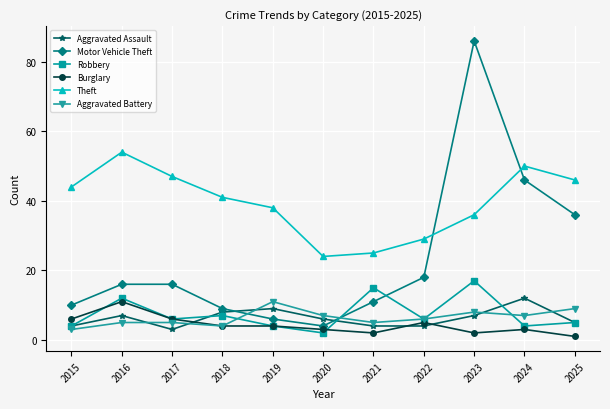

How many lines are shown in the chart?

6